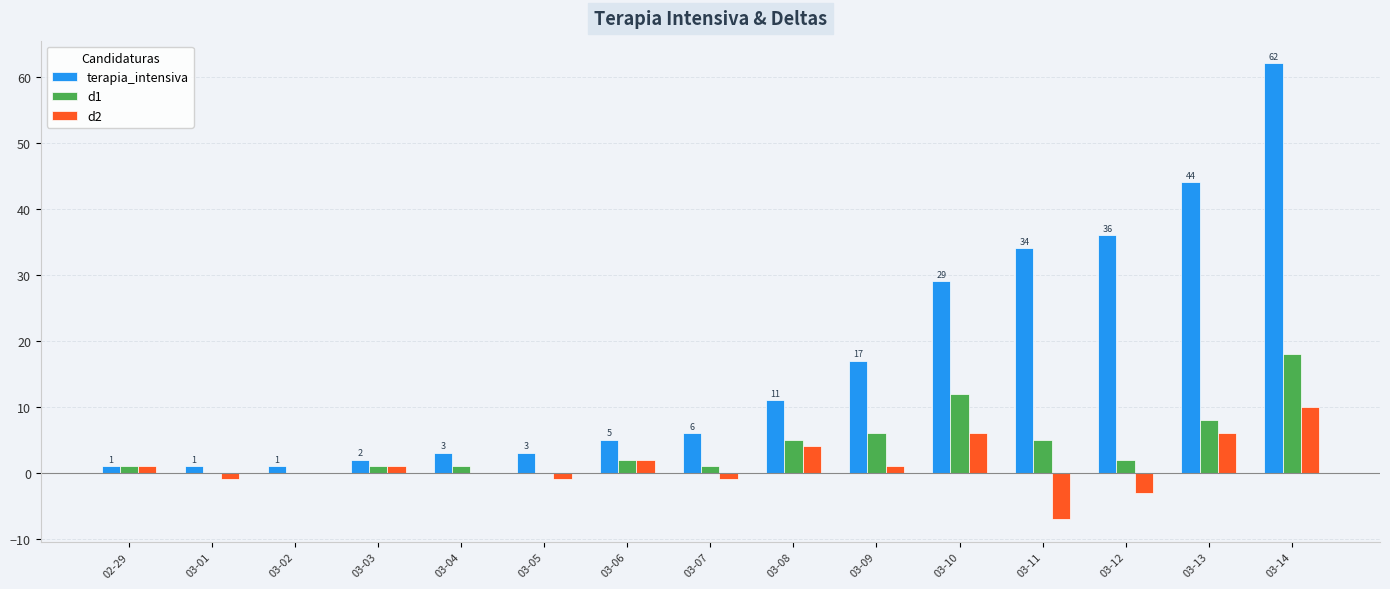

Count the number of categories in the chart.

15